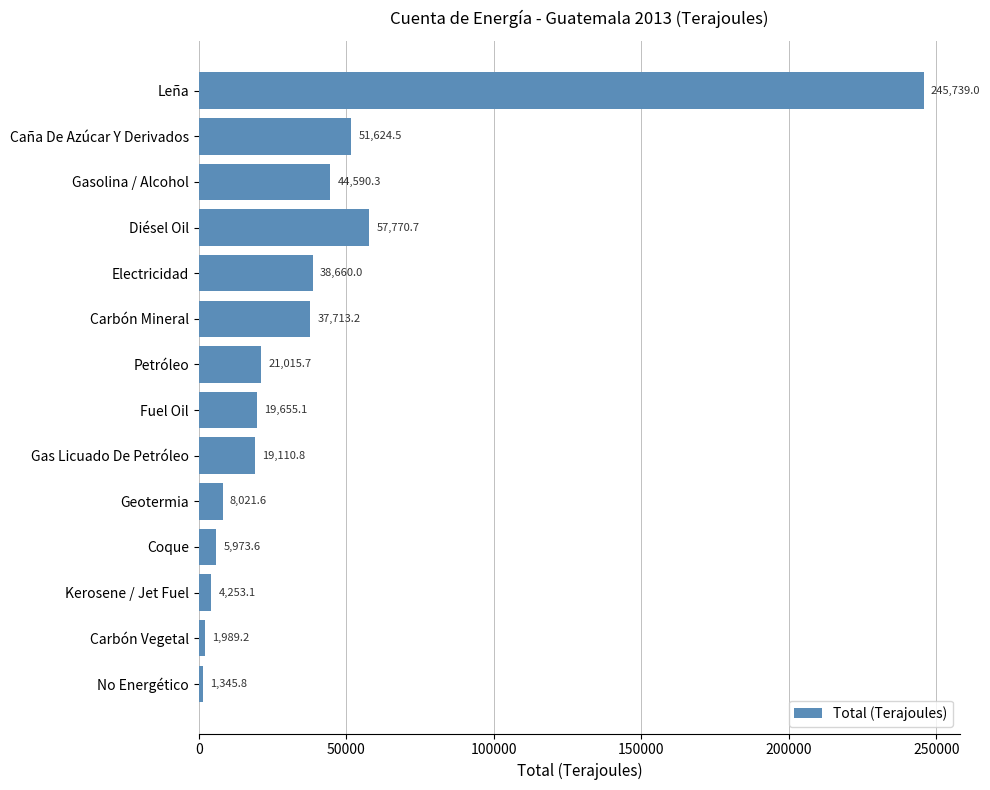

True or false: the data shows 19655.1 at Fuel Oil.

True